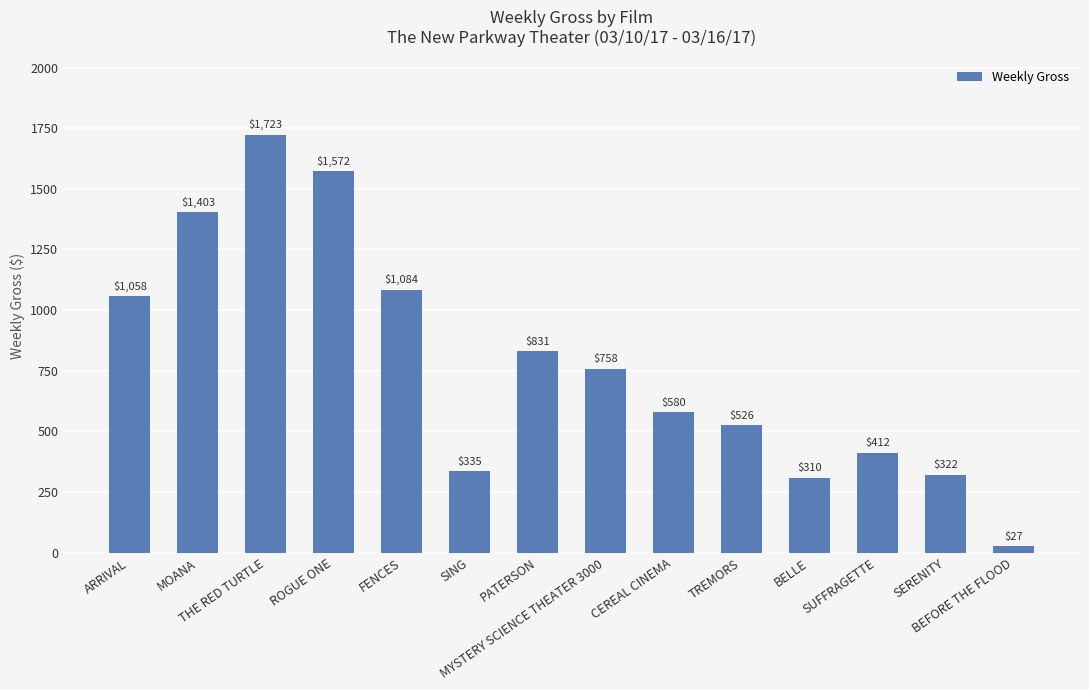

List the labels in order of value, largest first.

THE RED TURTLE, ROGUE ONE, MOANA, FENCES, ARRIVAL, PATERSON, MYSTERY SCIENCE THEATER 3000, CEREAL CINEMA, TREMORS, SUFFRAGETTE, SING, SERENITY, BELLE, BEFORE THE FLOOD